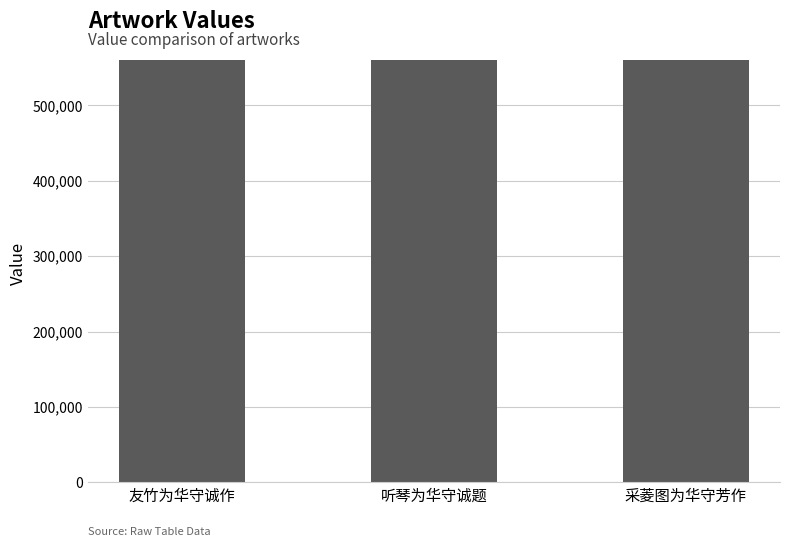

How many values are below 560482?

1